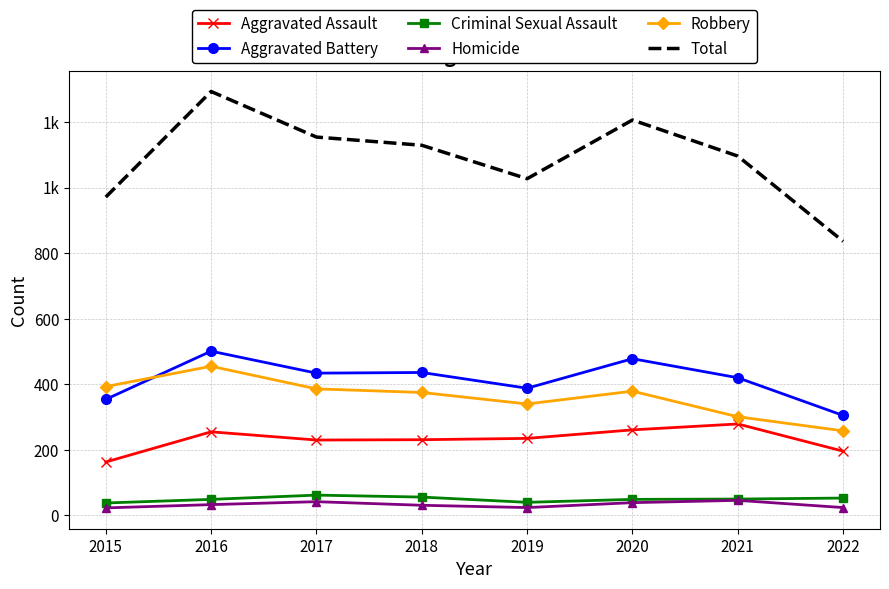

The Aggravated Battery series shows 436 at 2018. True or false?

True